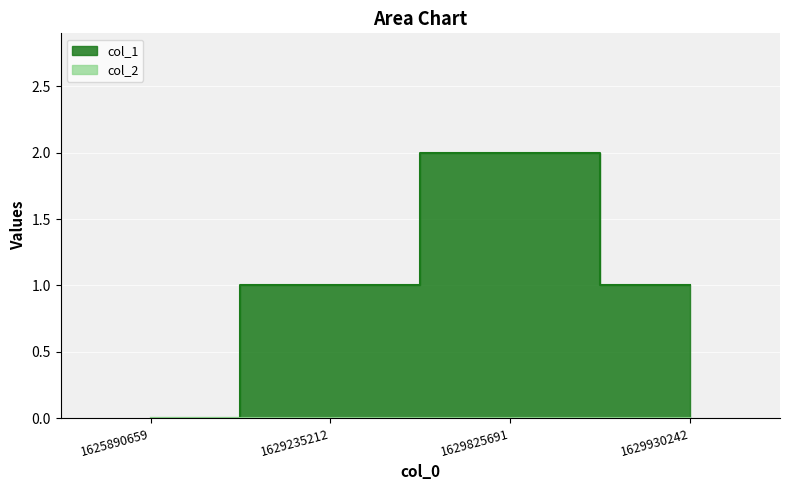

What is the value of the 4th point from the left?

1